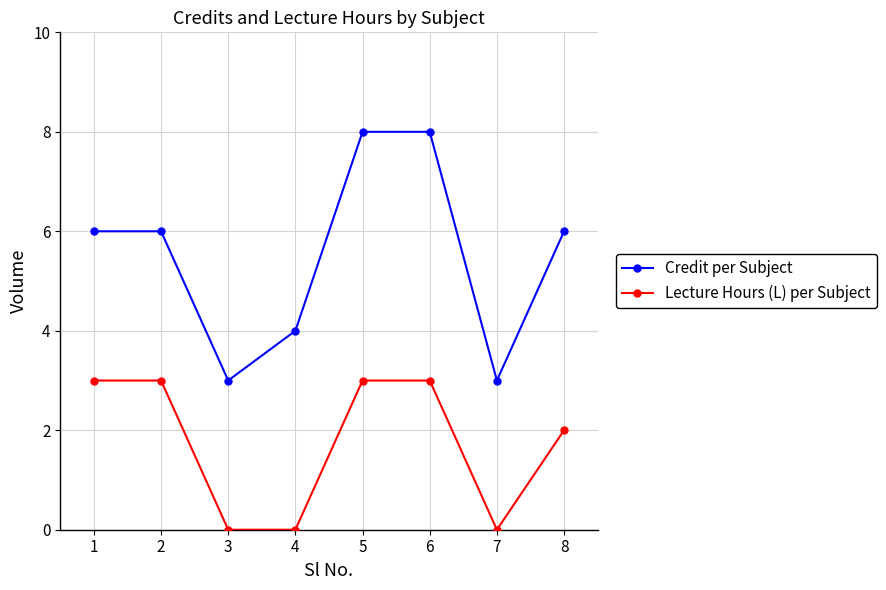

How many series are shown in this chart?

2